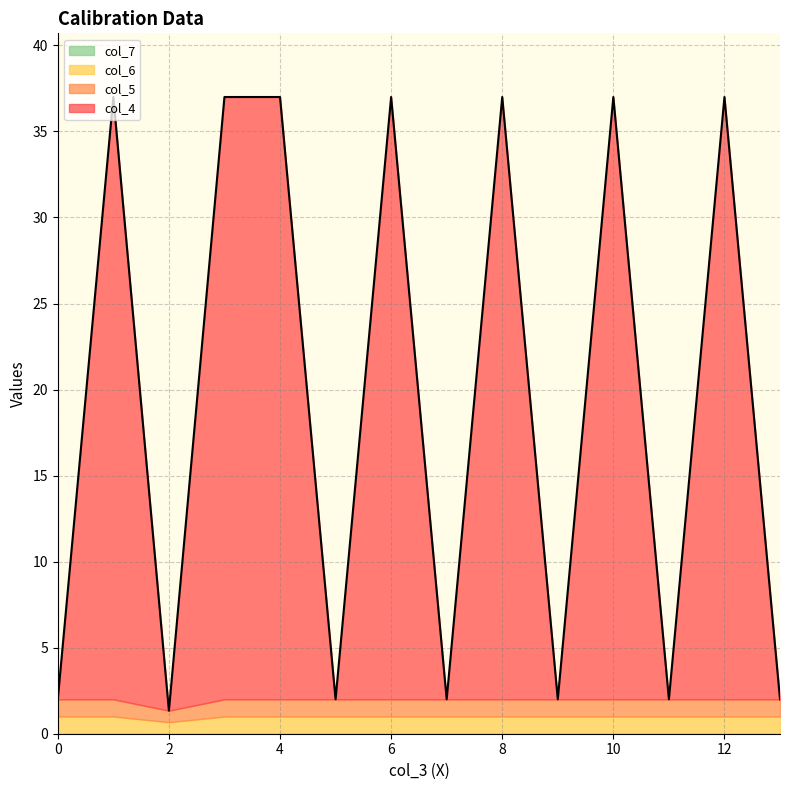

What is the average value of the col_5 series?

1.0